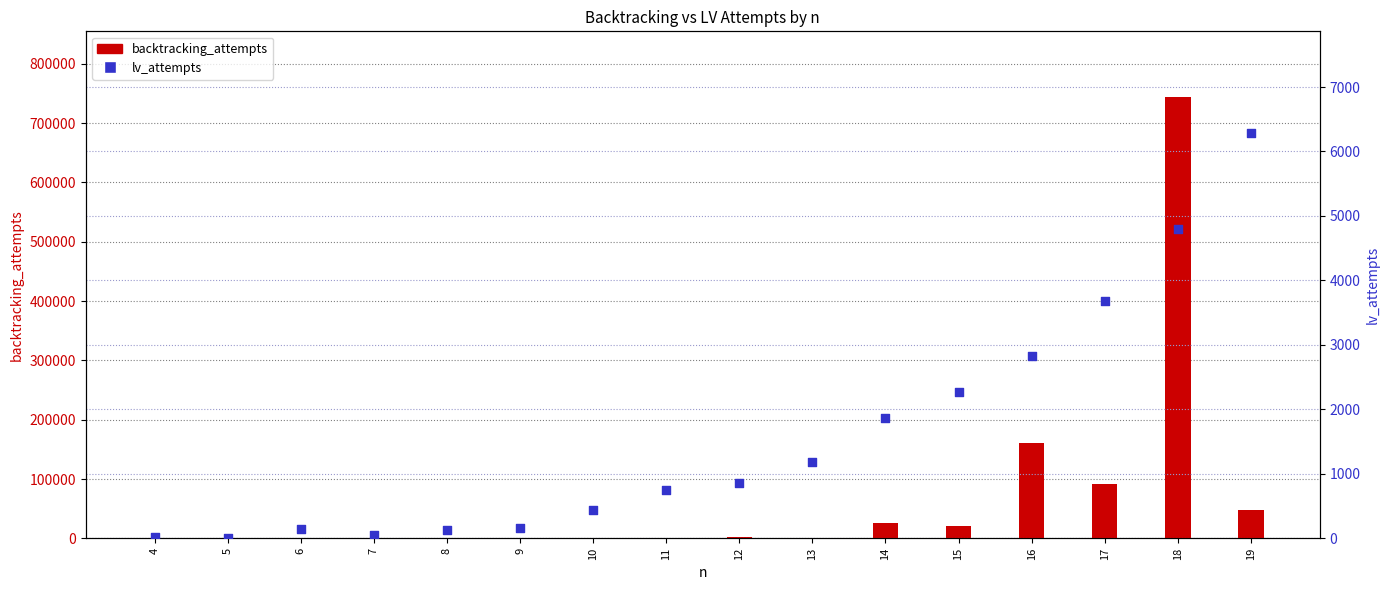

What is the total value across all series at 18?

748021